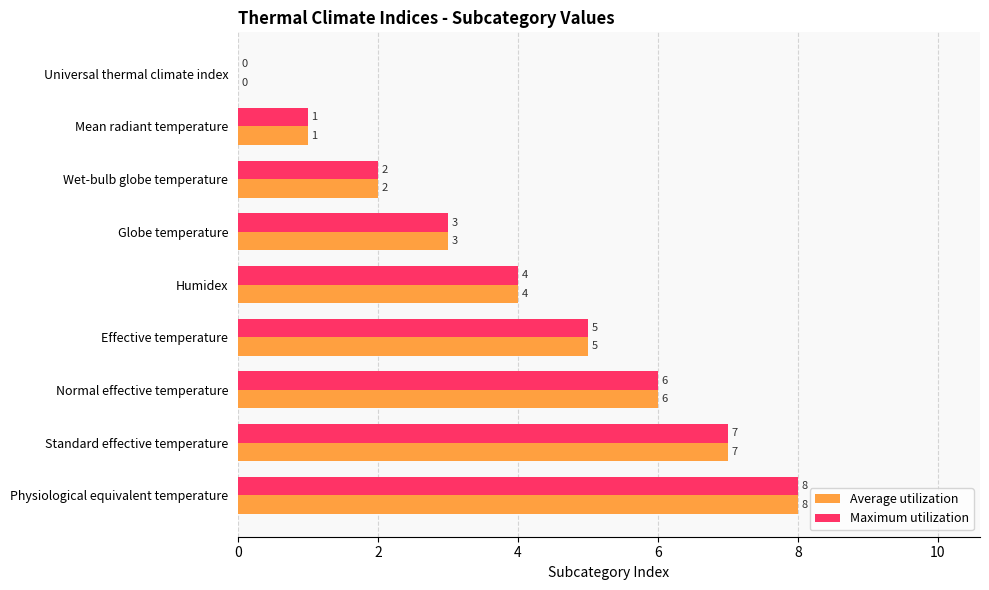

What is the maximum value for Maximum utilization?

8